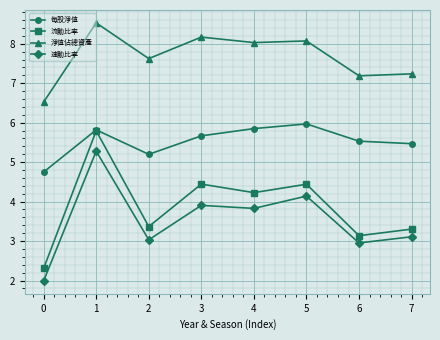

True or false: 每股淨值 and 淨值佔總資產 intersect in this chart.

False